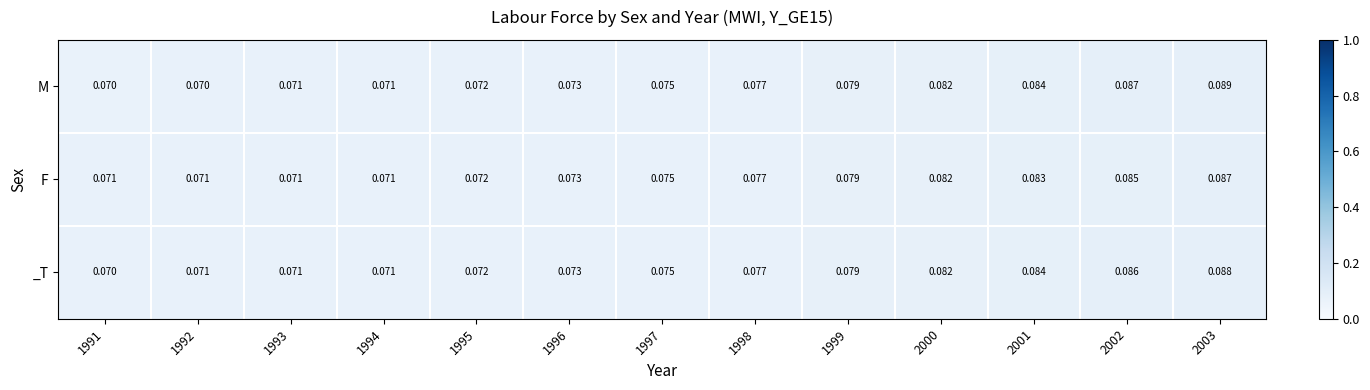

Which series has the widest spread of values?

M